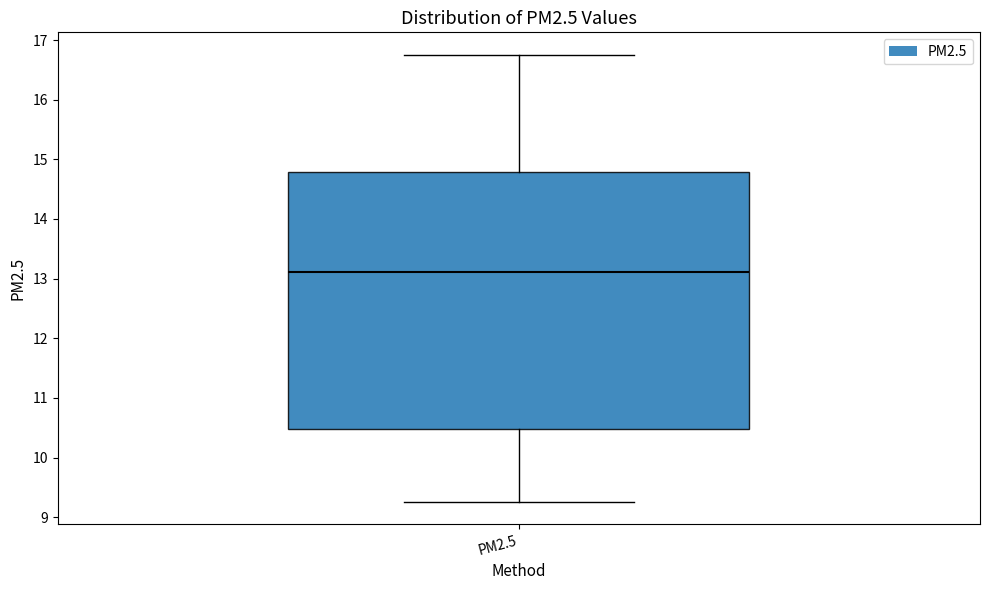

Transcribe this box plot: give where the median line is, the range the box spans, and where the two whiskers end, as read against the y-axis. The values are not printed on the chart, so give them approximately, as read against the axis.

median 13.1, box 10.5 to 14.8, whiskers 9.3 to 16.8